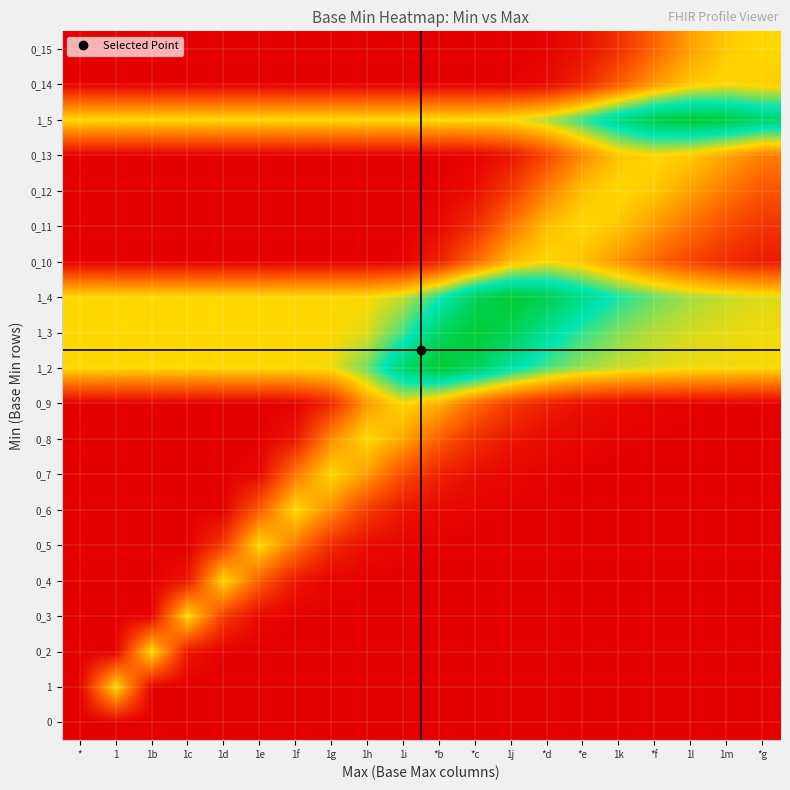

Which category has the lowest value across all series?

1